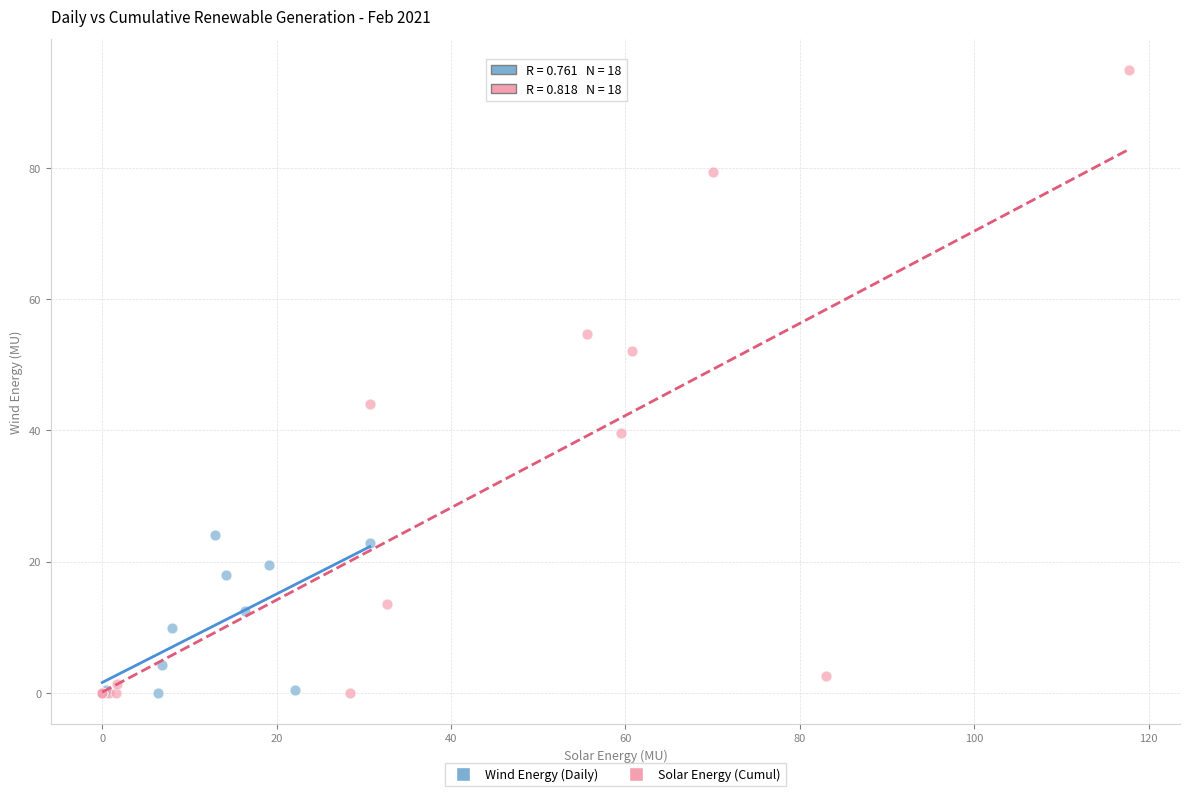

Which series has the widest spread of Y values?

Solar Energy (Cumul)